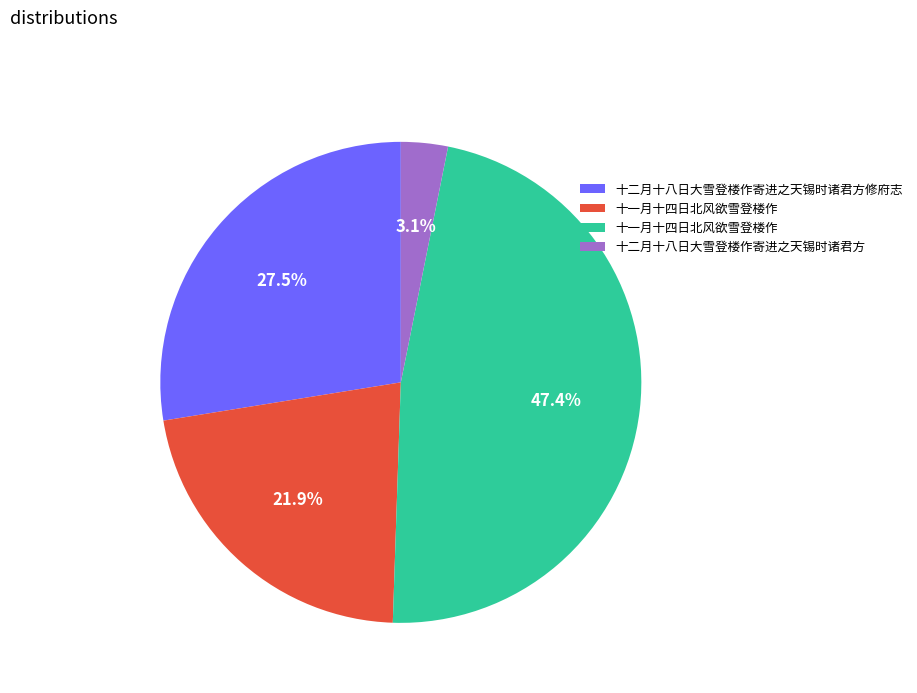

Does any single category account for the majority?

No